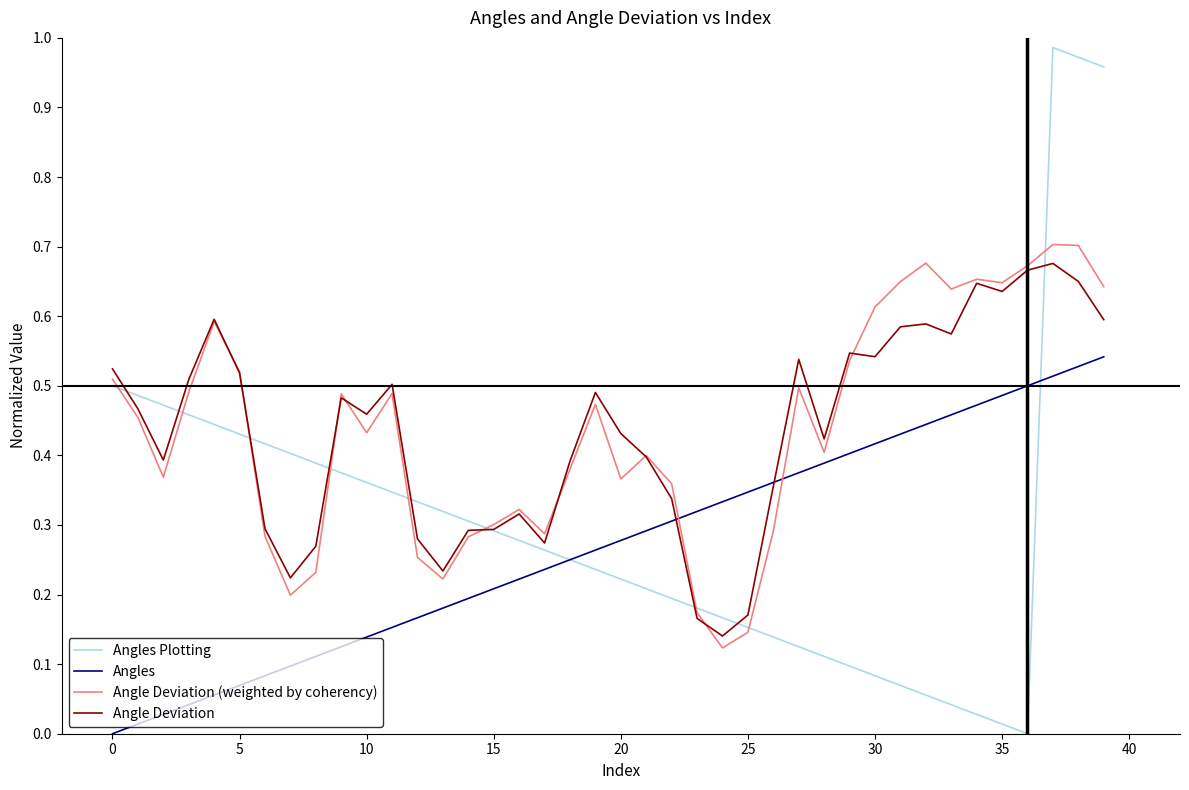

Which series has the widest spread of values?

Angles Plotting